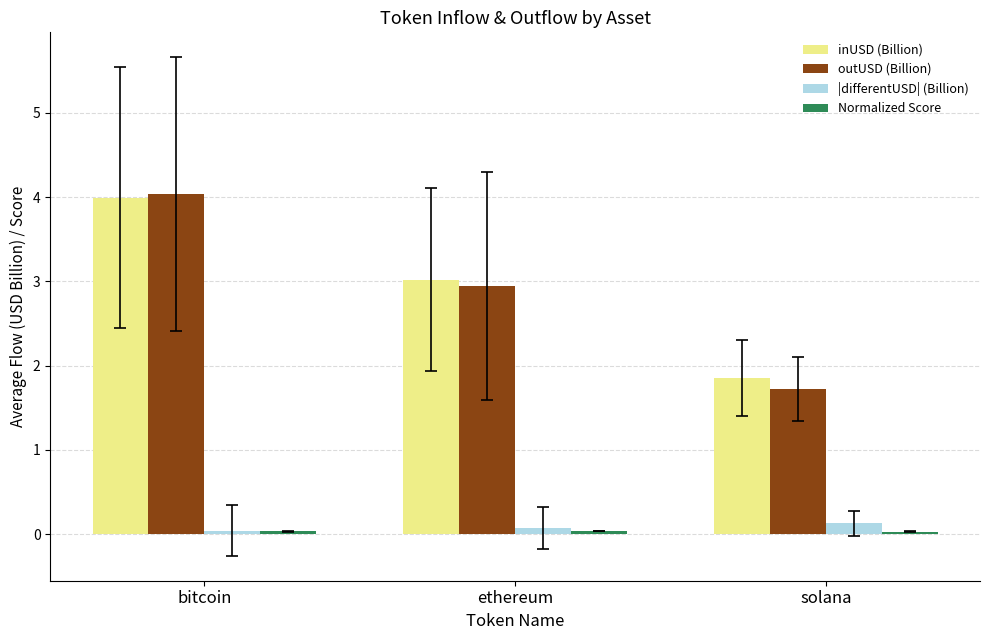

Which series has the widest spread of values?

outUSD (Billion)